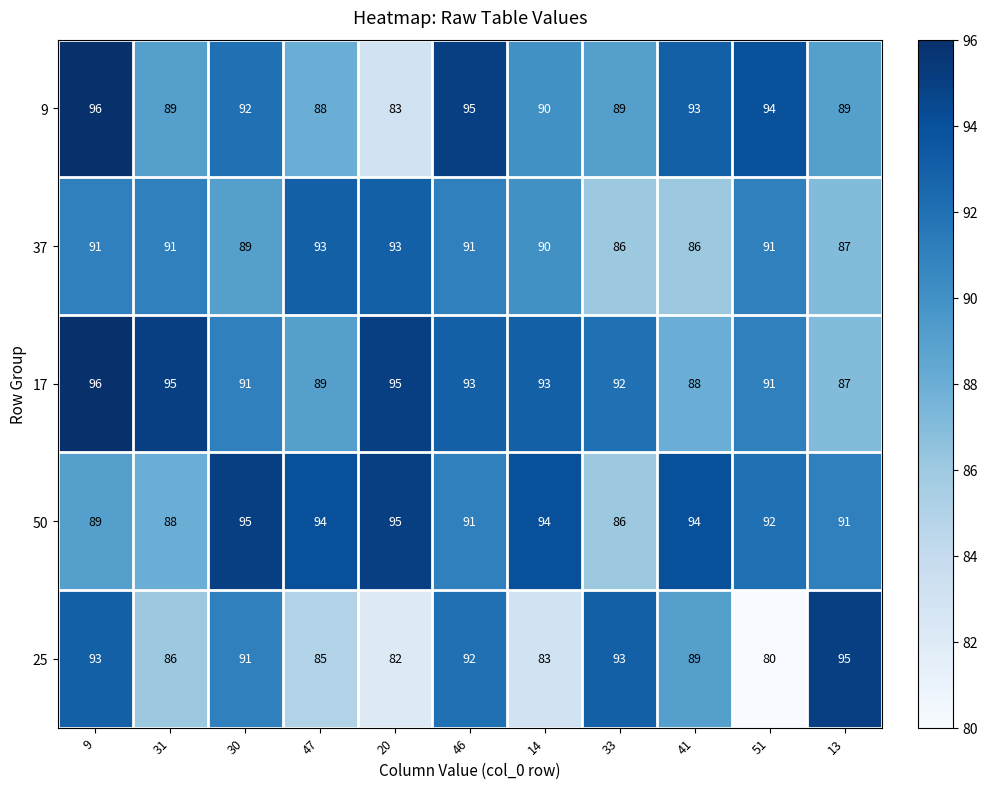

What is the difference between the second highest and second lowest values in the 25 series?

11